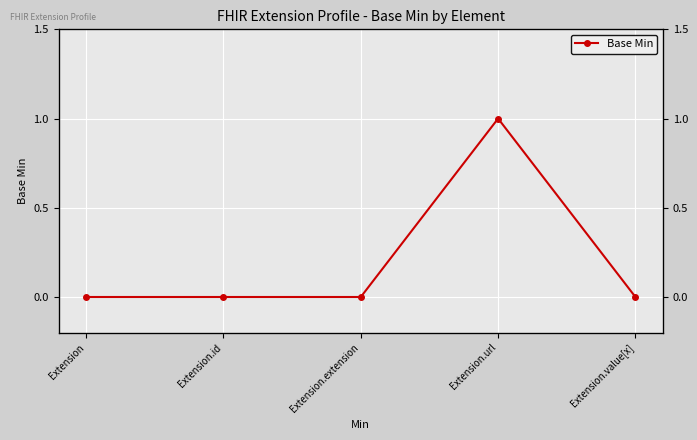

Rank the categories by value from lowest to highest.

Extension, Extension.id, Extension.extension, Extension.value[x], Extension.url